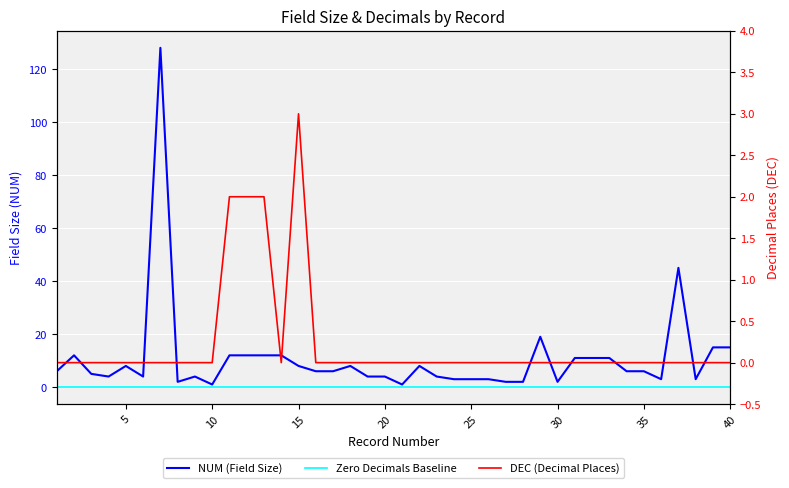

Reading left to right, list all the values displayed in this chart.

NUM (Field Size): 6	12	5	4	8	4	128	2	4	1	12	12	12	12	8	6	6	8	4	4	1	8	4	3	3	3	2	2	19	2	11	11	11	6	6	3	45	3	15	15
Zero Decimals Baseline: 0	0	0	0	0	0	0	0	0	0	0	0	0	0	0	0	0	0	0	0	0	0	0	0	0	0	0	0	0	0	0	0	0	0	0	0	0	0	0	0
DEC (Decimal Places): 0	0	0	0	0	0	0	0	0	0	2	2	2	0	3	0	0	0	0	0	0	0	0	0	0	0	0	0	0	0	0	0	0	0	0	0	0	0	0	0